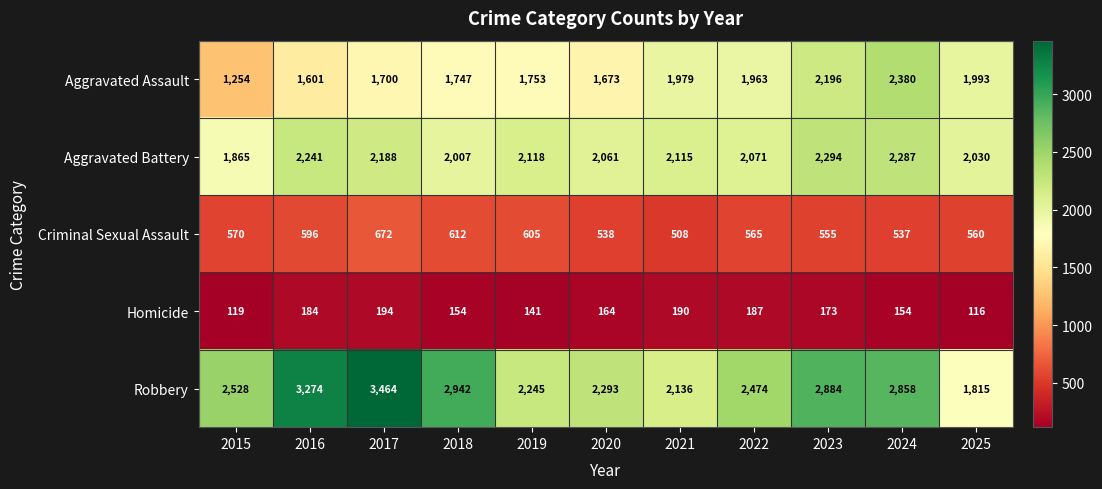

Which label corresponds to the largest value in the chart?

2017